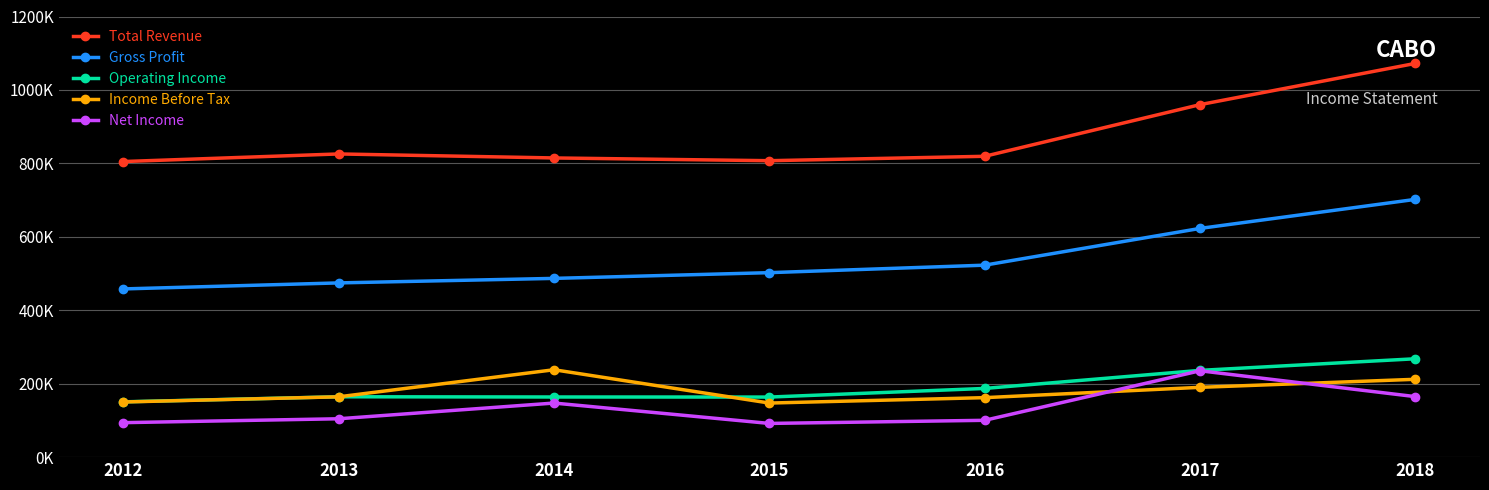

What is the total value across all series at 2012?

1657800